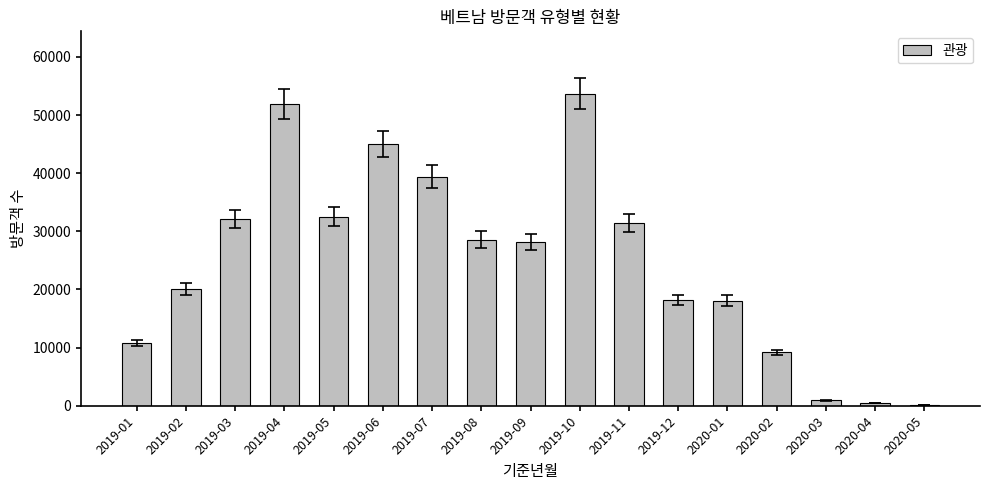

What is the sum of all values?

420522